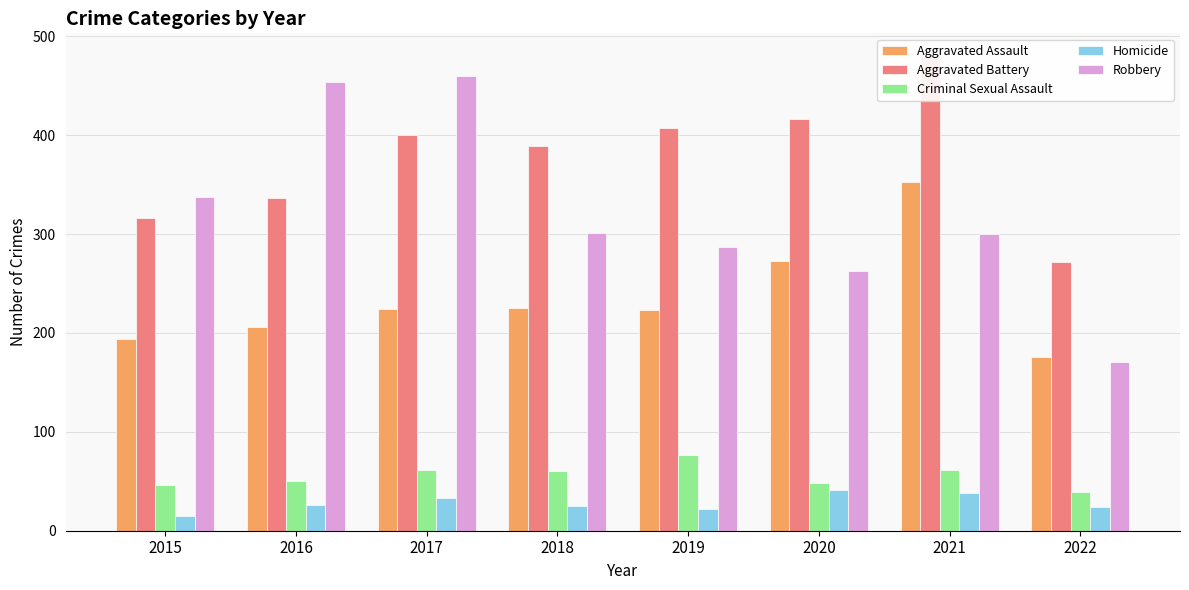

What are all the series names shown in the legend?

Aggravated Assault, Aggravated Battery, Criminal Sexual Assault, Homicide, Robbery